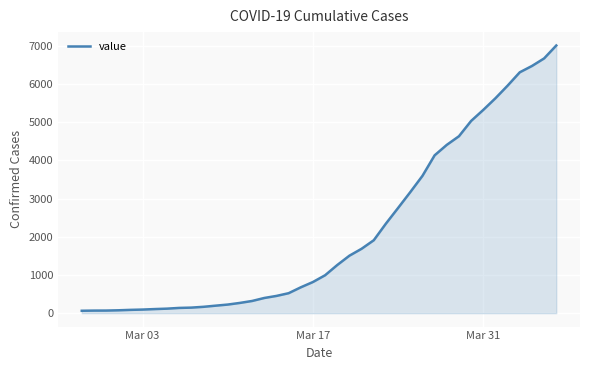

What is the greatest value displayed?

7004